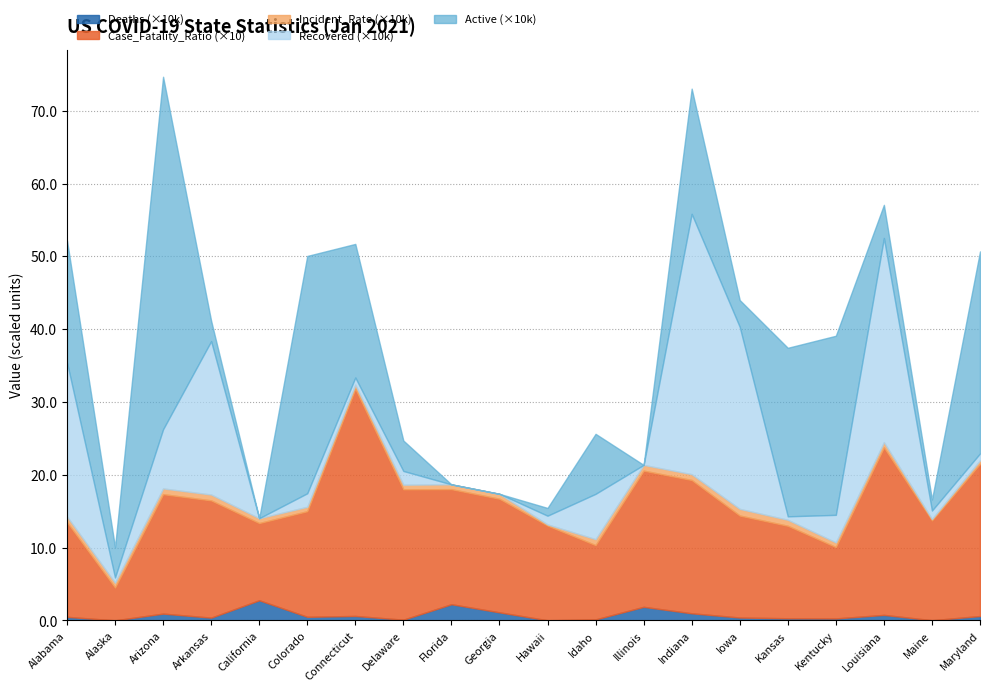

What is the highest value of the Deaths (×10k) series?

2.8